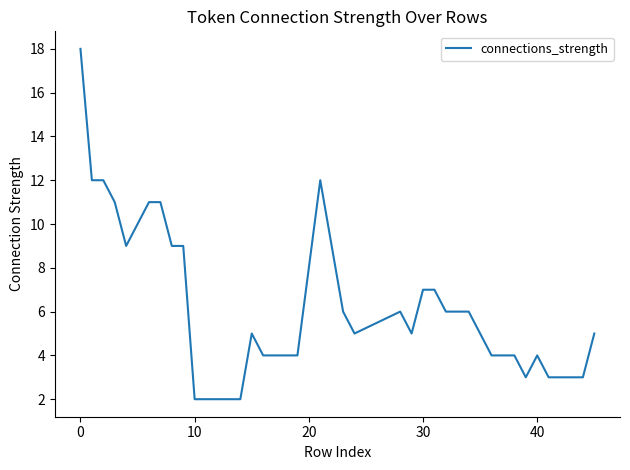

Does the chart have visible grid lines?

No